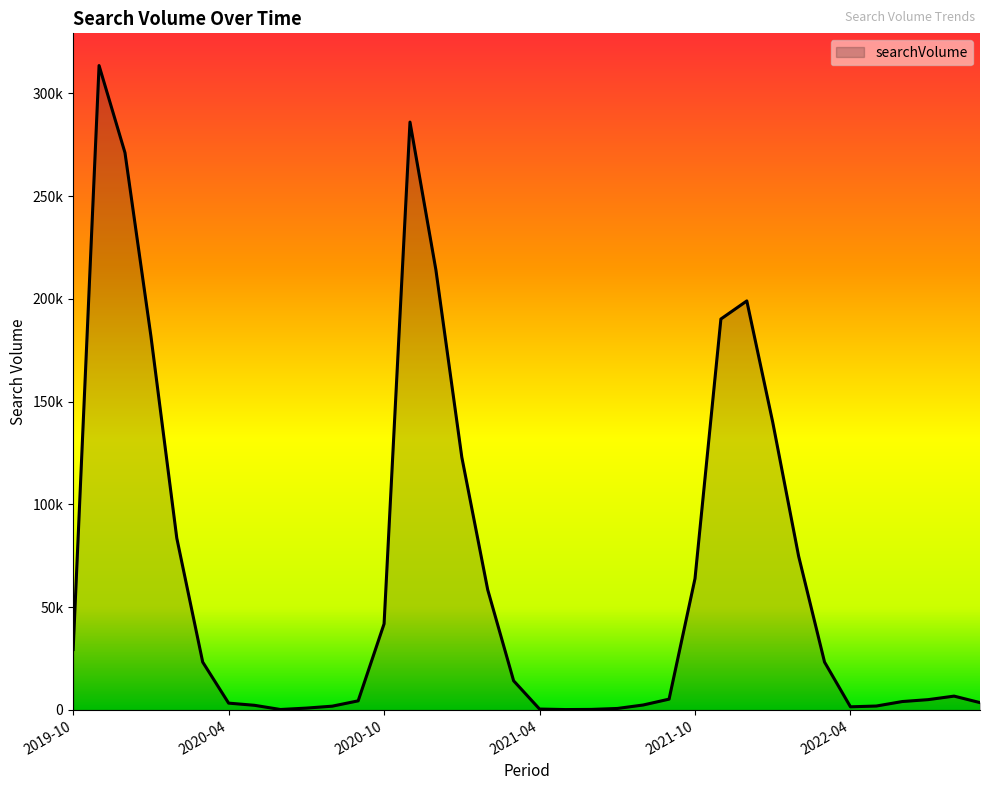

Is this an area chart (filled region under the line)?

Yes